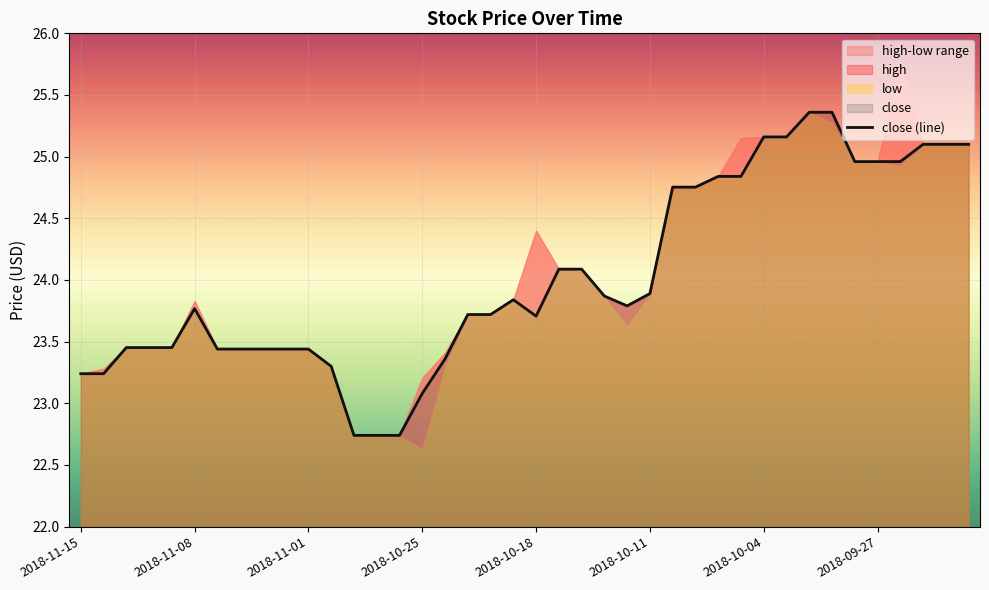

Reading right to left, extract all data points from this chart.

25.1	25.1	25.1	25.0	25.0	25.0	25.4	25.4	25.2	25.2	24.8	24.8	24.8	24.8	23.9	23.8	23.9	24.1	24.1	23.7	23.8	23.7	23.7	23.4	23.1	22.7	22.7	22.7	23.3	23.4	23.4	23.4	23.4	23.4	23.8	23.5	23.5	23.5	23.2	23.2